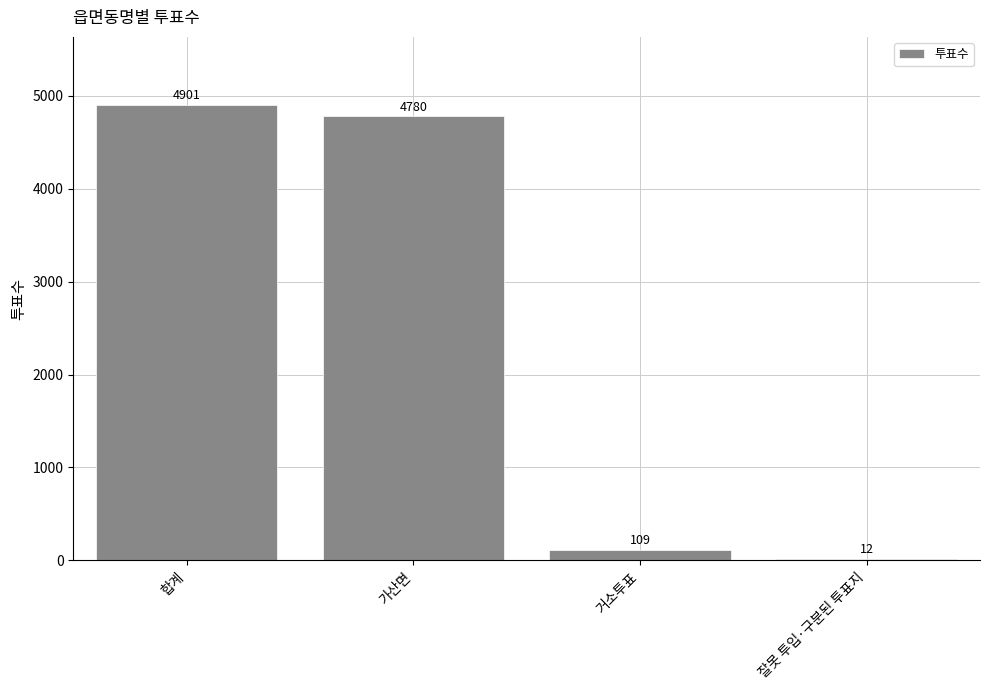

Which category has the highest value across all series?

합계